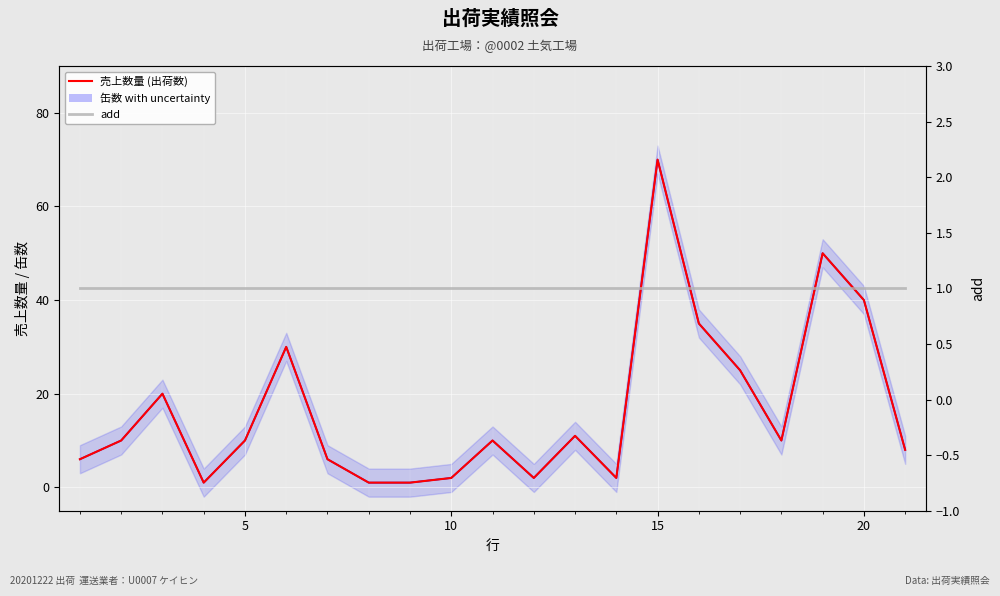

At 5, list the series in order from largest to smallest.

売上数量, 缶数, add